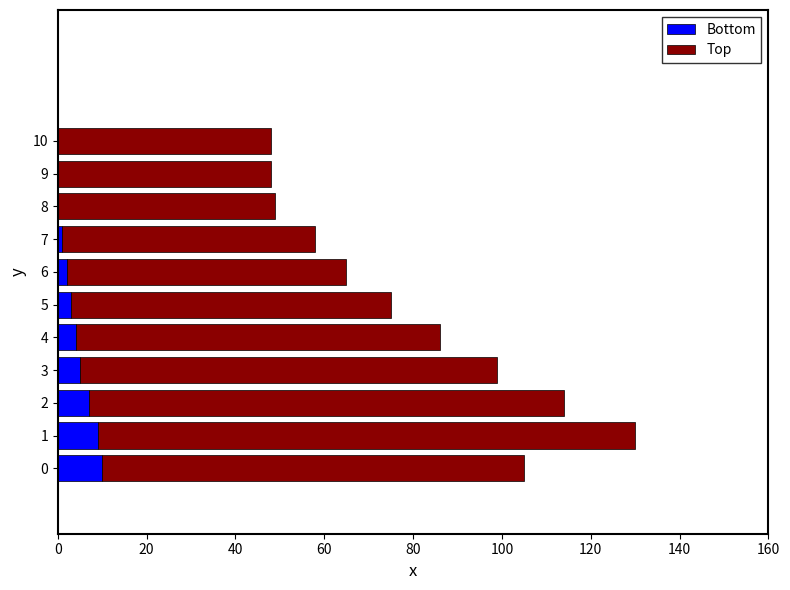

What is the sum of all Bottom values?

41